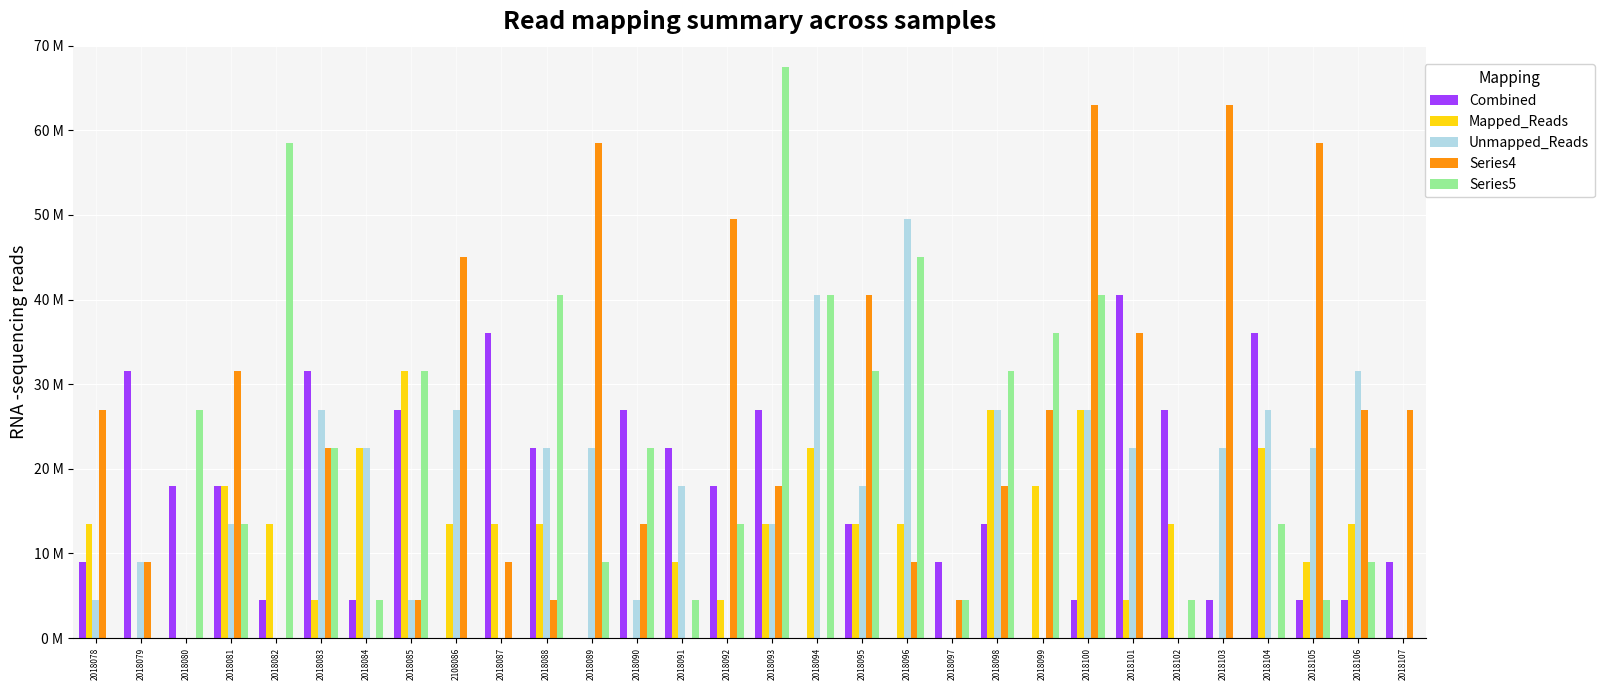

What is the label of the 21st bar from the left?

2018098